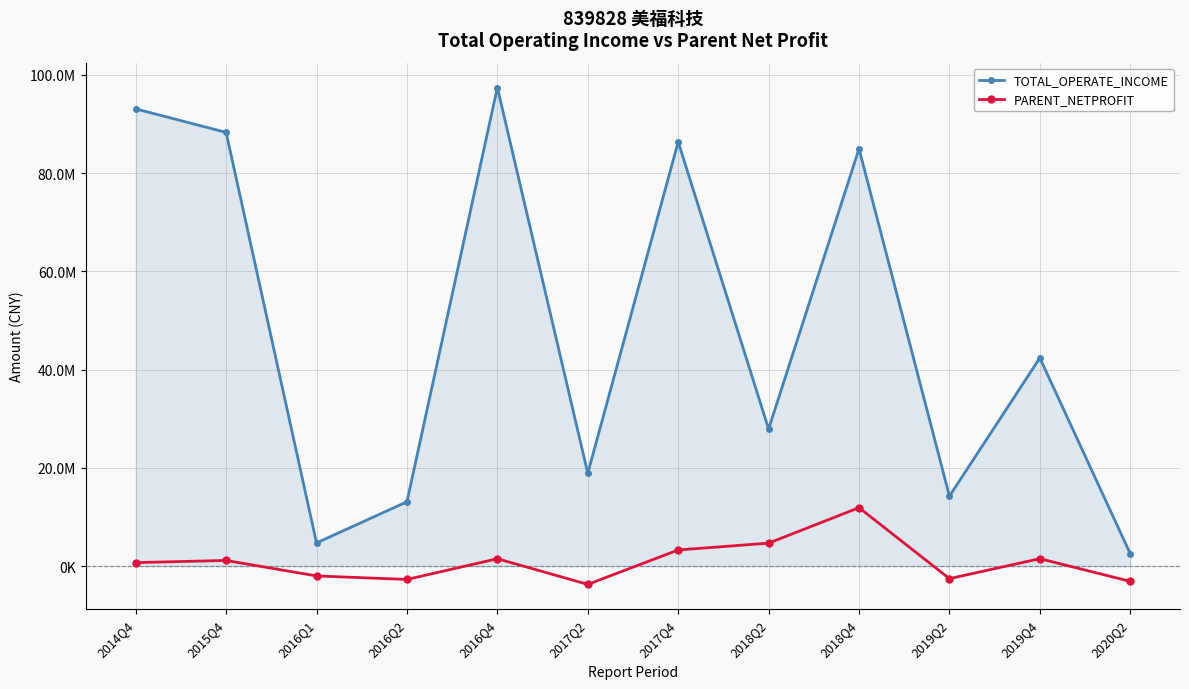

What are all the series names shown in the legend?

TOTAL_OPERATE_INCOME, PARENT_NETPROFIT